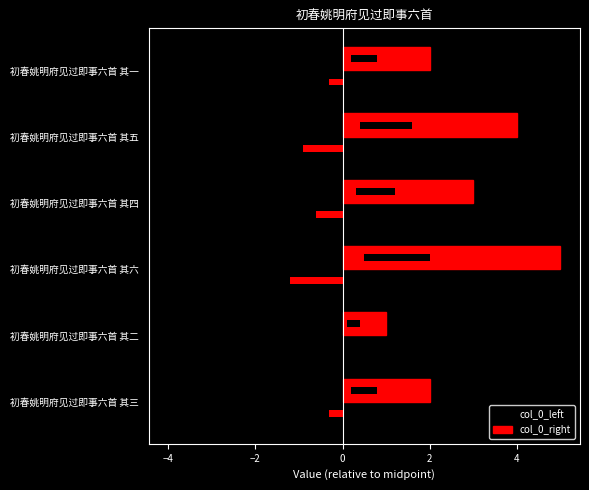

Rank the series by their average value, from highest to lowest.

col_0_right, col_0_left